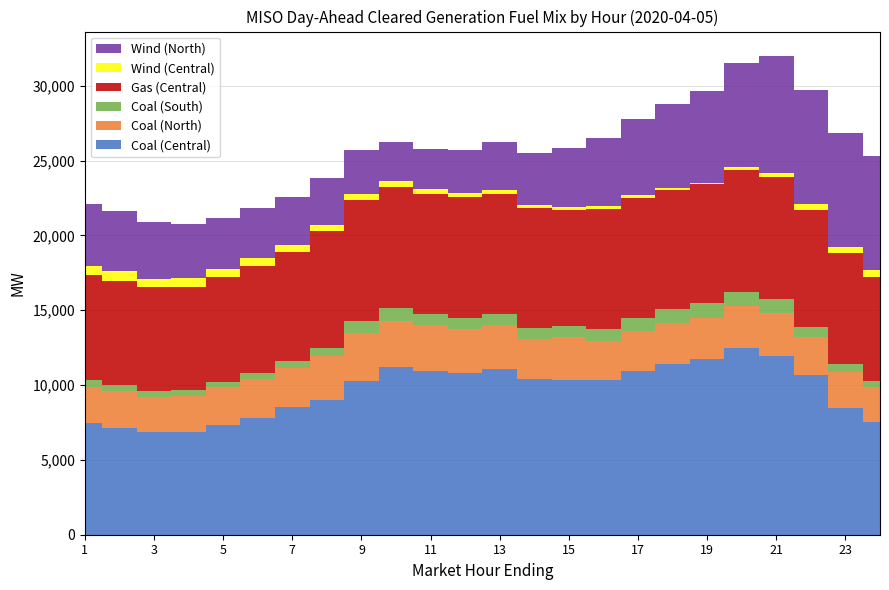

Reading right to left, what are all the values shown in this chart?

Coal (Central): 7513.5	8450.4	10644.3	11959.9	12449.7	11767.9	11436.0	10948.5	10319.5	10370.8	10410.3	11048.7	10789.5	10952.1	11214.8	10280.7	9004.1	8541.5	7814.7	7353.7	6868.3	6888.7	7154.8	7447.4
Coal (North): 2379.4	2392.4	2562.6	2824.8	2804.0	2744.1	2719.4	2677.7	2655.8	2874.4	2652.7	2943.6	2943.8	3047.7	3038.9	3172.1	2916.0	2578.7	2581.0	2498.3	2427.4	2346.7	2424.8	2447.5
Coal (South): 380.0	535.5	669.7	978.3	997.7	951.5	897.8	862.3	763.7	696.6	750.2	790.5	763.7	763.7	871.0	817.3	562.4	512.4	441.6	380.0	380.0	380.0	401.3	441.6
Gas (Central): 6957.6	7444.5	7852.7	8134.5	8113.1	7943.2	7962.6	8020.3	8014.0	7741.0	7997.9	8011.6	8057.5	8021.7	8093.7	8087.1	7782.4	7238.6	7142.0	6971.1	6904.0	6914.3	6987.3	7034.8
Wind (Central): 463.0	400.2	377.4	247.2	191.1	130.2	141.6	161.8	187.6	195.3	210.8	230.3	270.9	332.3	385.8	441.2	419.7	474.2	521.0	549.9	571.3	580.6	663.7	587.5
Wind (North): 7612.7	7597.6	7624.7	7878.4	6952.2	6132.1	5649.6	5090.6	4550.4	3937.1	3479.6	3187.3	2909.6	2646.4	2628.0	2879.9	3158.0	3238.0	3319.3	3437.2	3586.0	3787.2	3999.2	4134.4